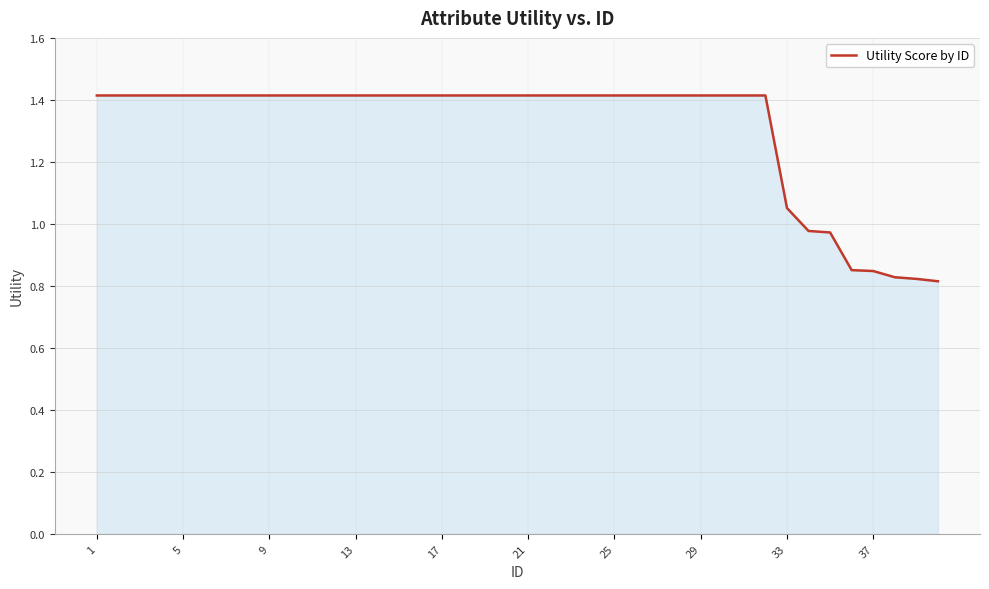

How many values exceed 1?

33